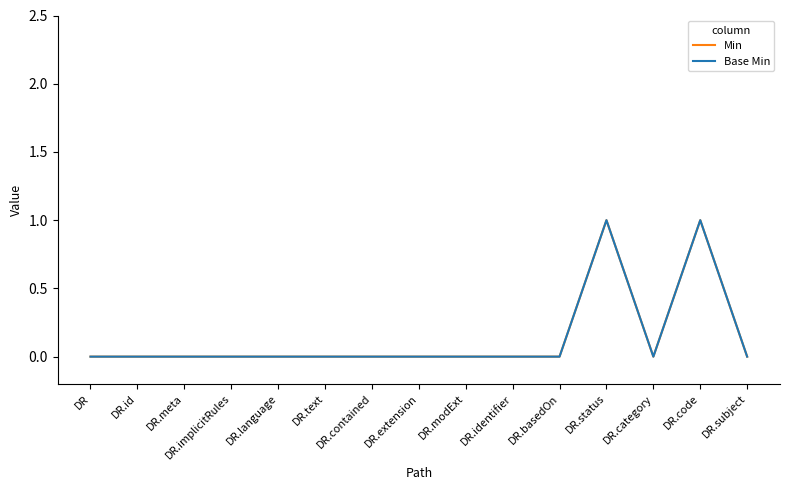

Reading left to right, transcribe all the data shown in this chart.

Min: DR=0	DR.id=0	DR.meta=0	DR.implicitRules=0	DR.language=0	DR.text=0	DR.contained=0	DR.extension=0	DR.modExt=0	DR.identifier=0	DR.basedOn=0	DR.status=1	DR.category=0	DR.code=1	DR.subject=0
Base Min: DR=0	DR.id=0	DR.meta=0	DR.implicitRules=0	DR.language=0	DR.text=0	DR.contained=0	DR.extension=0	DR.modExt=0	DR.identifier=0	DR.basedOn=0	DR.status=1	DR.category=0	DR.code=1	DR.subject=0